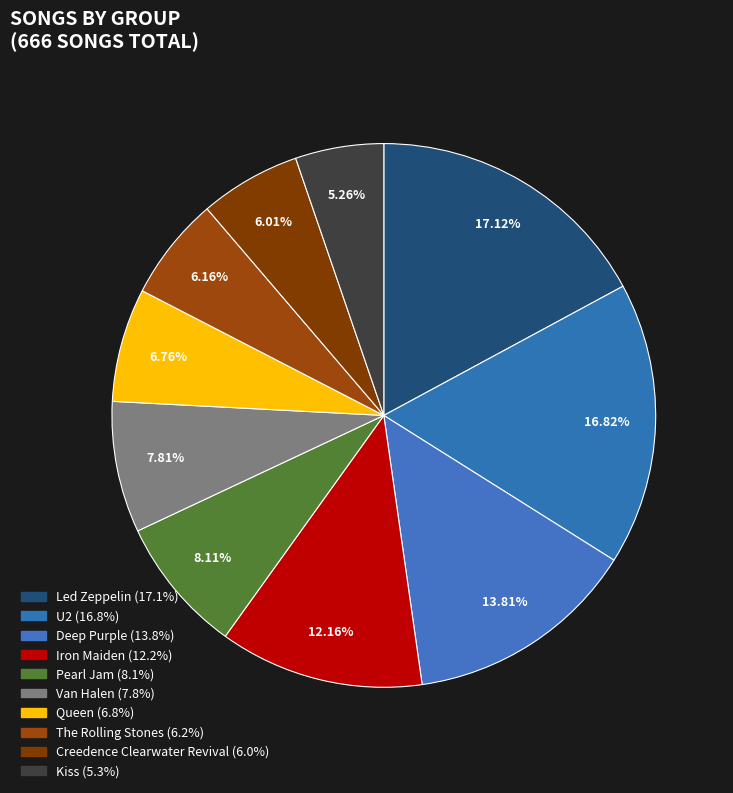

Is there a majority slice in this chart?

No